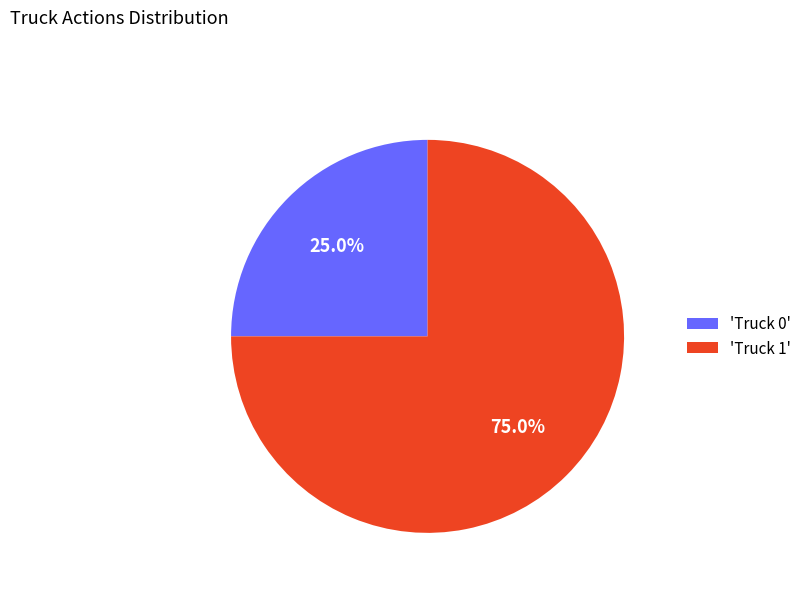

Does 'Truck 0' account for over 50% of the chart?

No